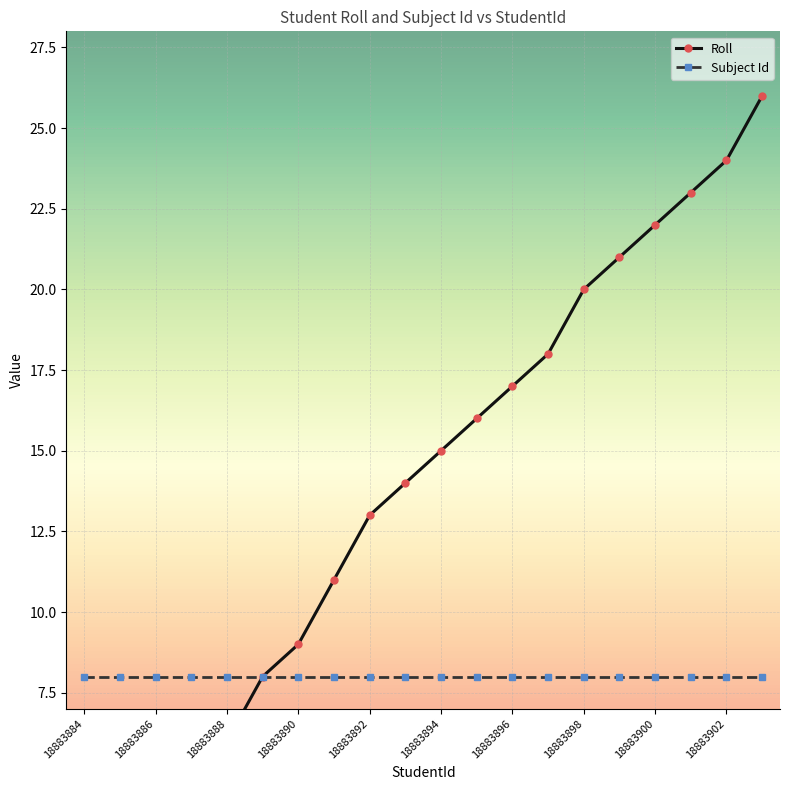

What is the average value?

14